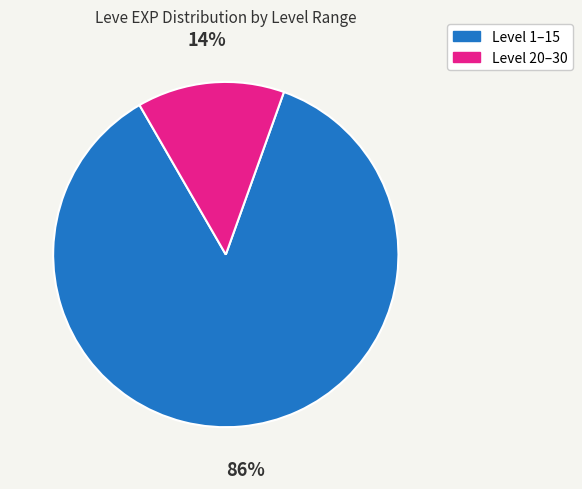

Between Level 1–15 and Level 20–30, which is larger?

Level 1–15